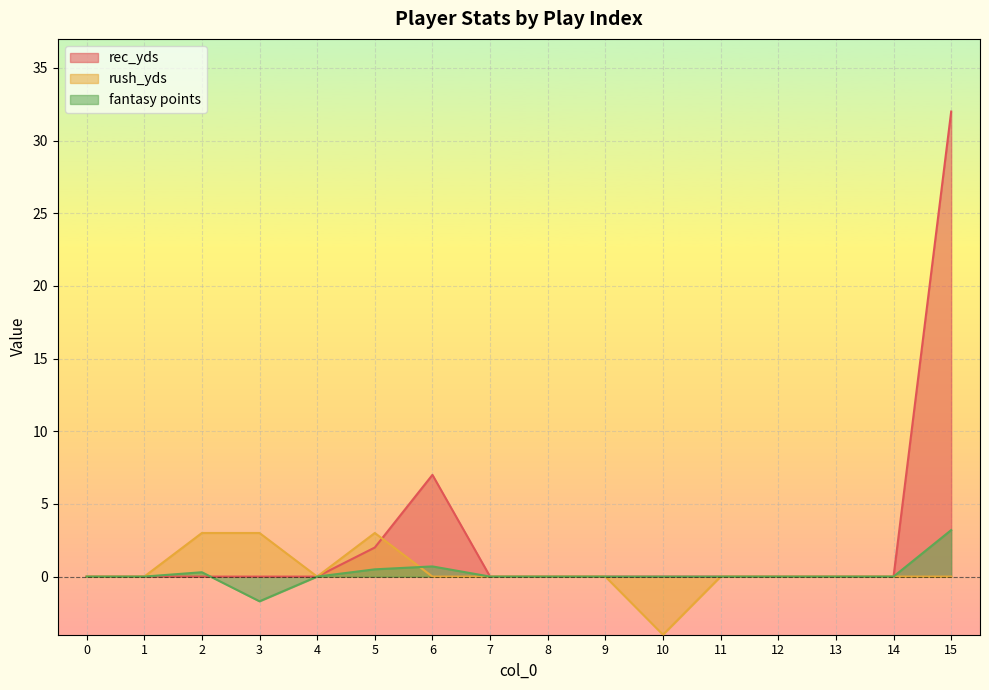

In rec_yds, how many points are higher than both neighbors (excluding endpoints)?

1